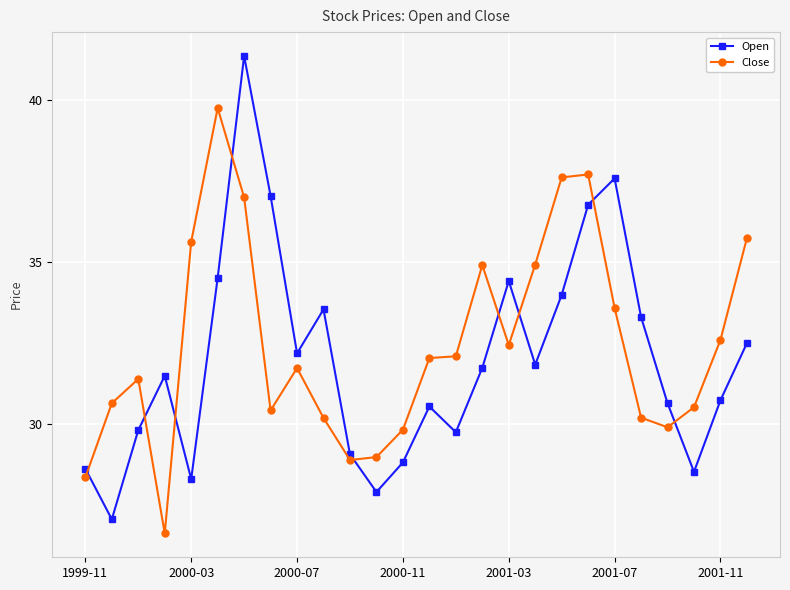

True or false: Open has more than 2 interior local peaks.

True